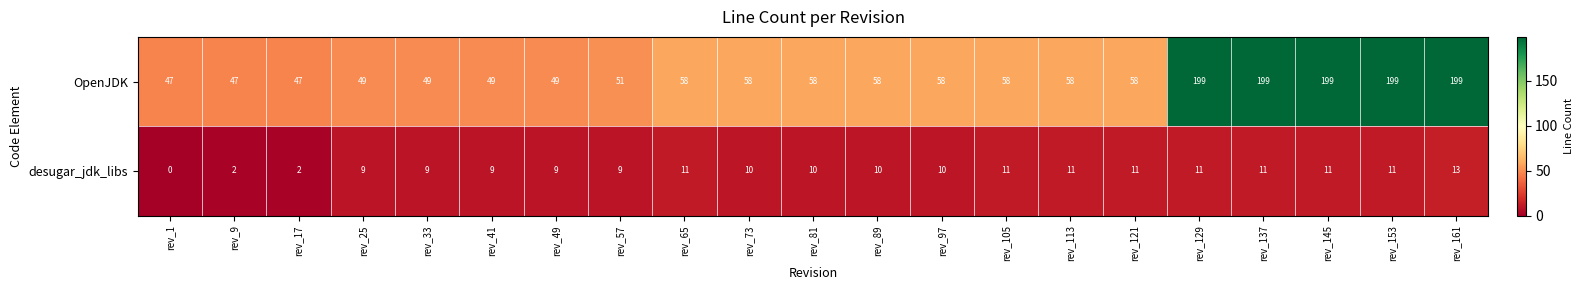

List the series in order of their overall mean, lowest first.

desugar_jdk_libs, OpenJDK